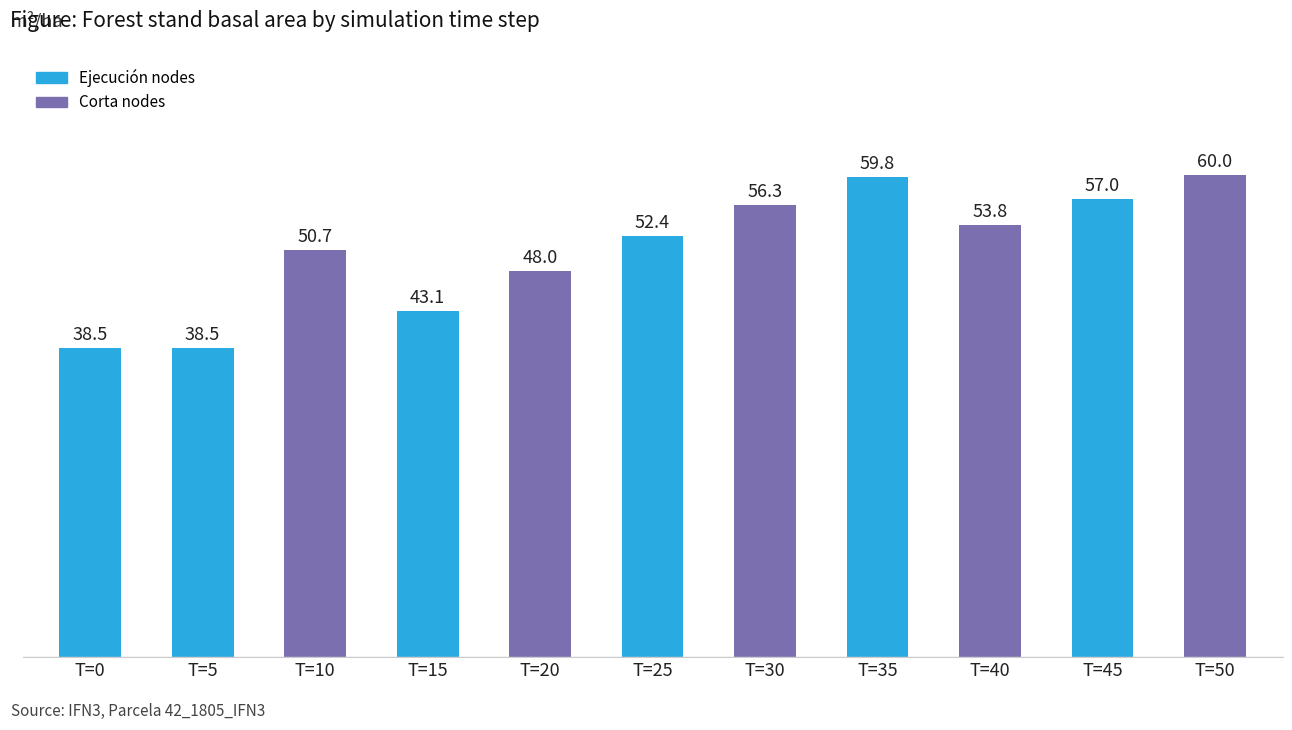

Approximately how many times larger is the value at T=5 compared to T=10?

0.8